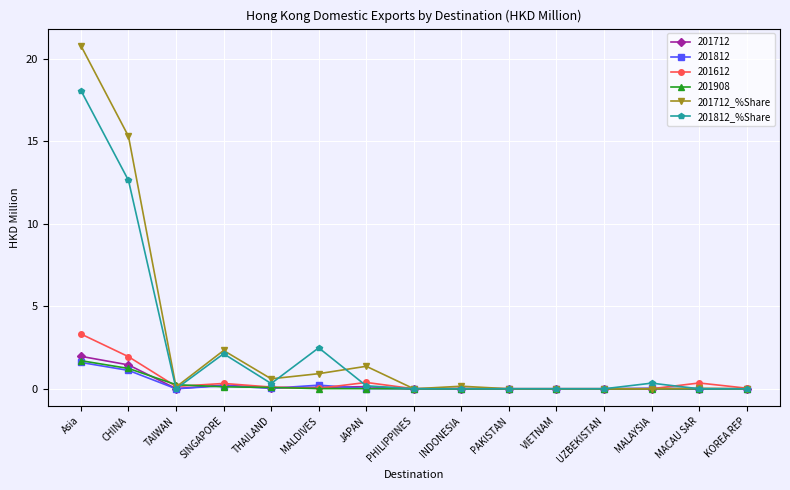

What is the highest value of the 201712 series?

2.0